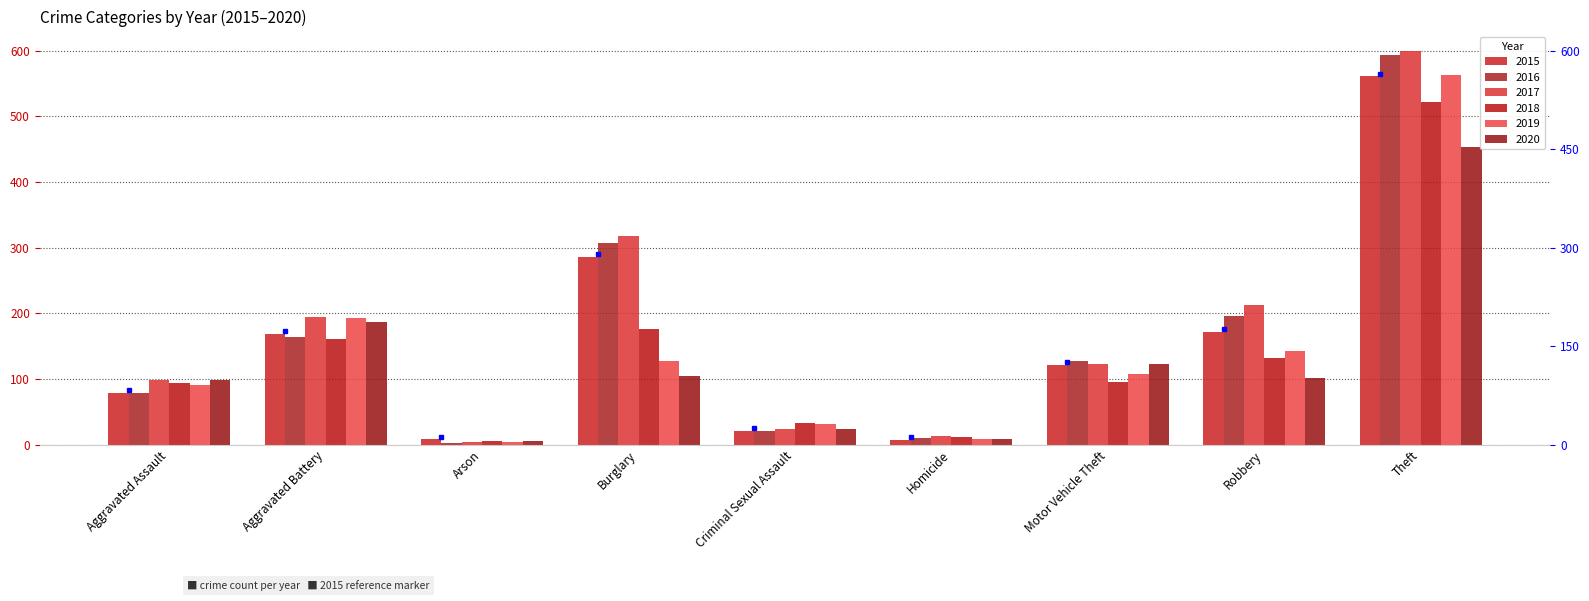

Between Motor Vehicle Theft and Robbery, which series saw the biggest shift?

2017